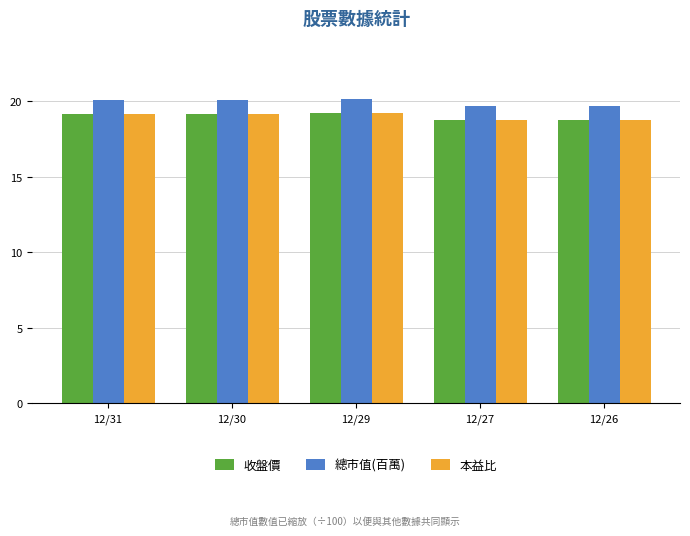

What is the sum of all 總市值(百萬) values?

99.8